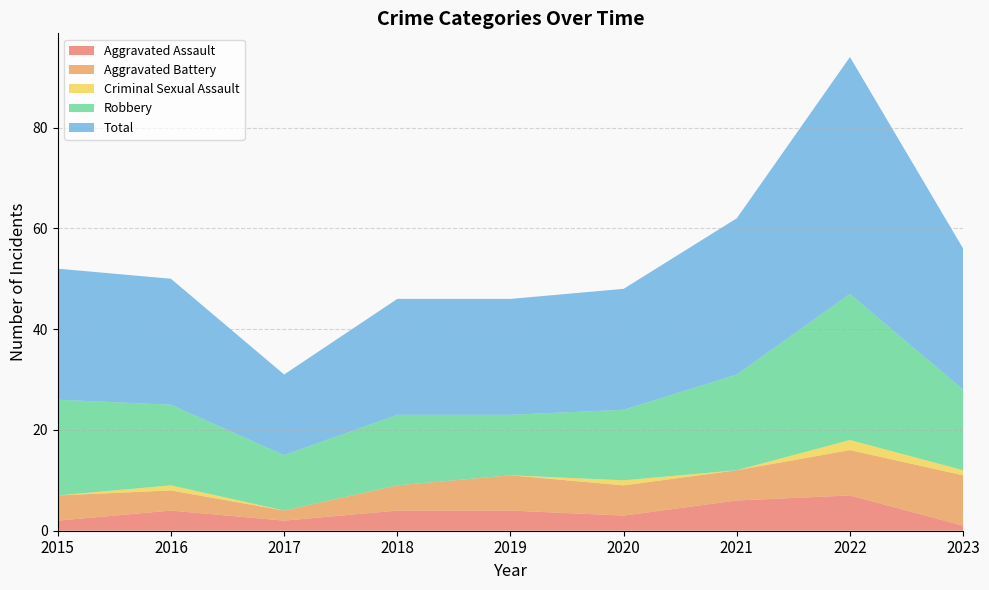

Reading right to left, what are all the values shown in this chart?

Aggravated Assault: 2023=1	2022=7	2021=6	2020=3	2019=4	2018=4	2017=2	2016=4	2015=2
Aggravated Battery: 2023=10	2022=9	2021=6	2020=6	2019=7	2018=5	2017=2	2016=4	2015=5
Criminal Sexual Assault: 2023=1	2022=2	2021=0	2020=1	2019=0	2018=0	2017=0	2016=1	2015=0
Robbery: 2023=16	2022=29	2021=19	2020=14	2019=12	2018=14	2017=11	2016=16	2015=19
Total: 2023=28	2022=47	2021=31	2020=24	2019=23	2018=23	2017=16	2016=25	2015=26